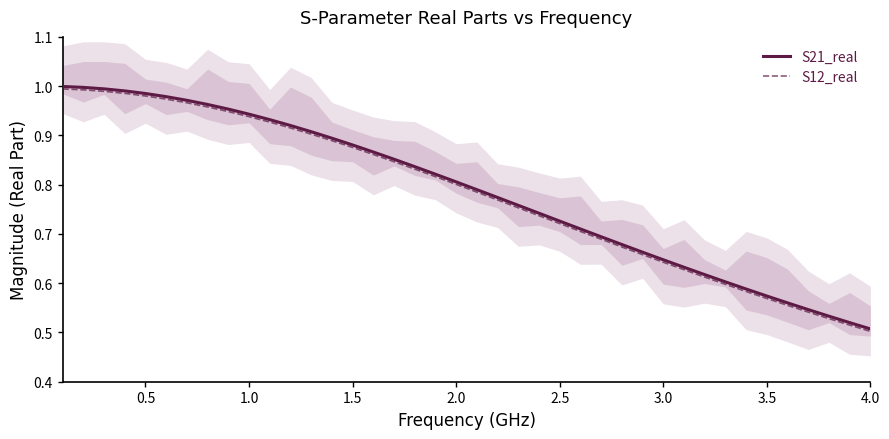

Which series has the largest range (max minus min)?

S21_real